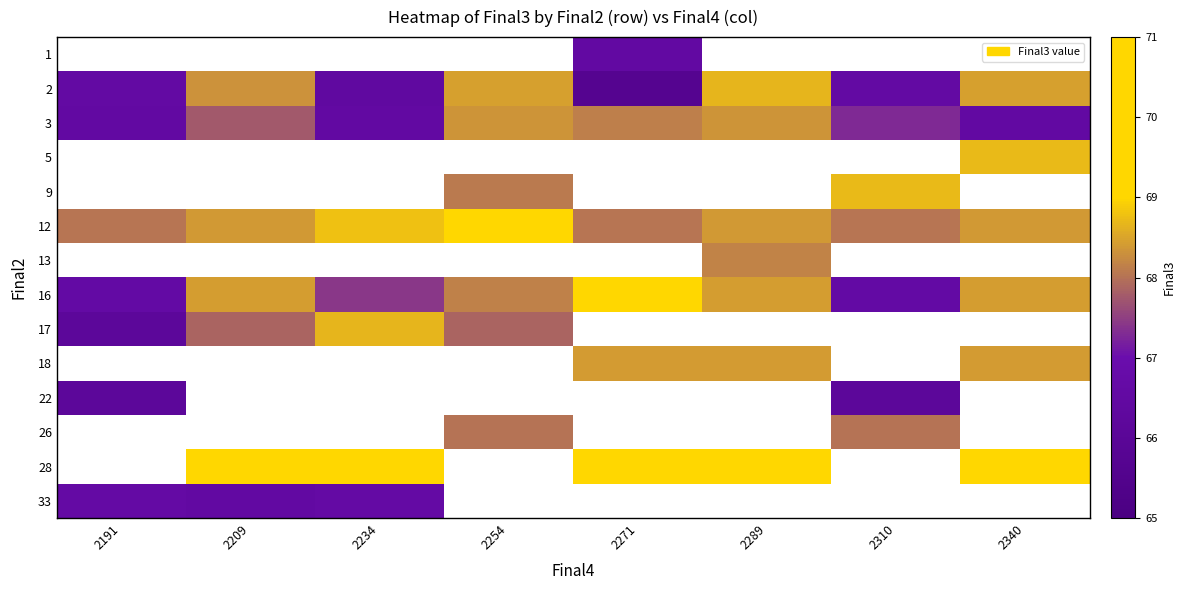

Which category has the lowest value across all series?

2271